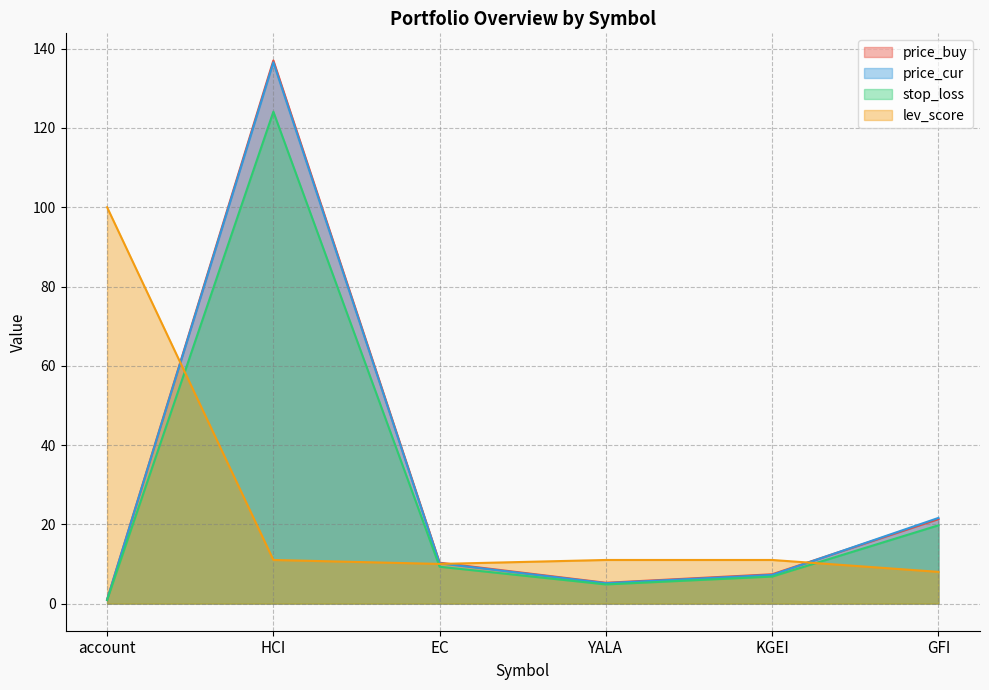

True or false: price_cur has a value of 7.2 at KGEI.

True